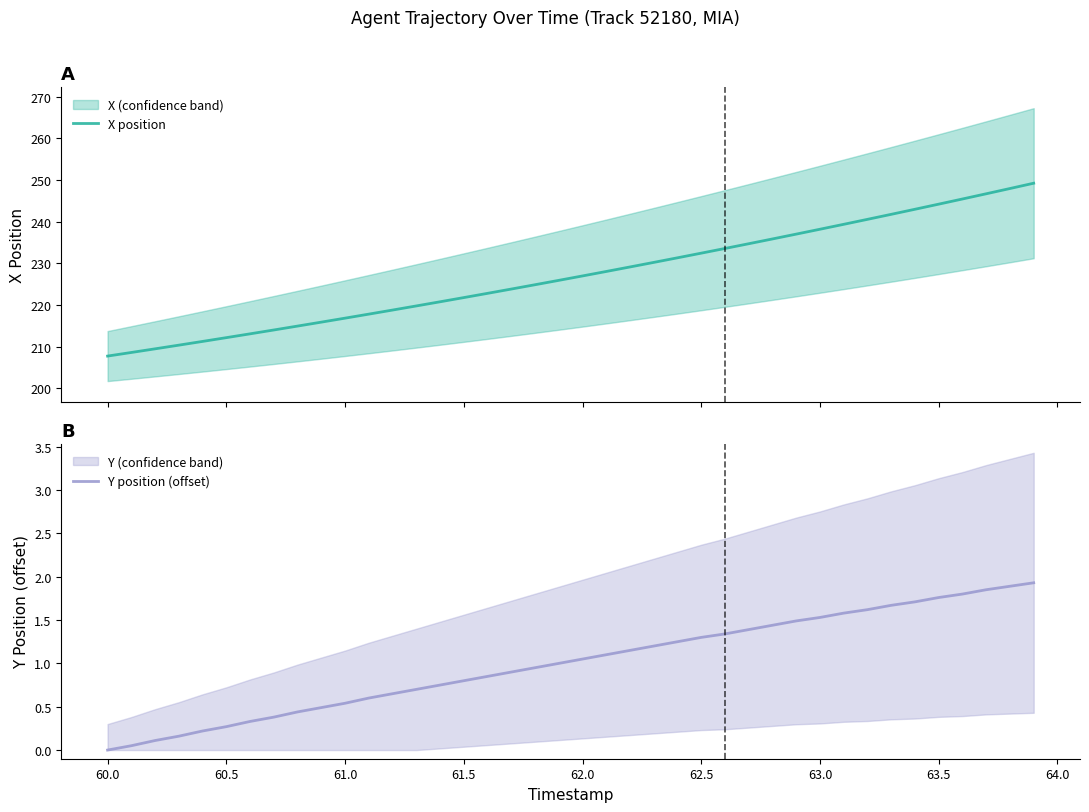

True or false: Y position (offset) and X position intersect in this chart.

False